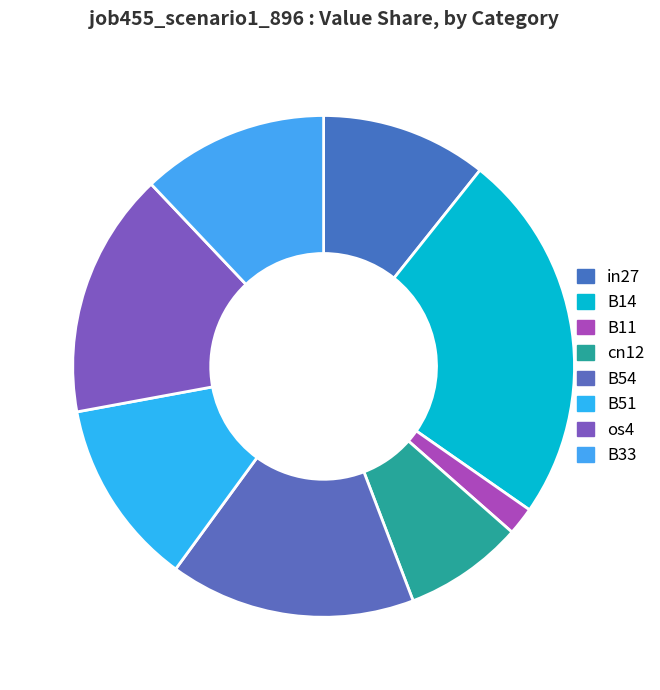

Which category has the smallest portion of the pie?

B11